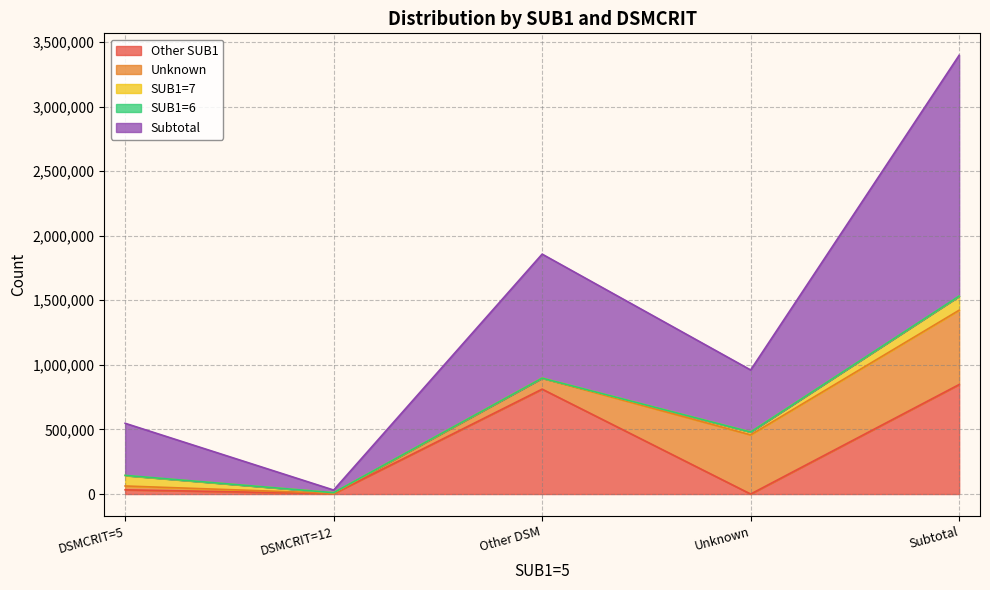

How many positive values does the SUB1=7 series have?

4